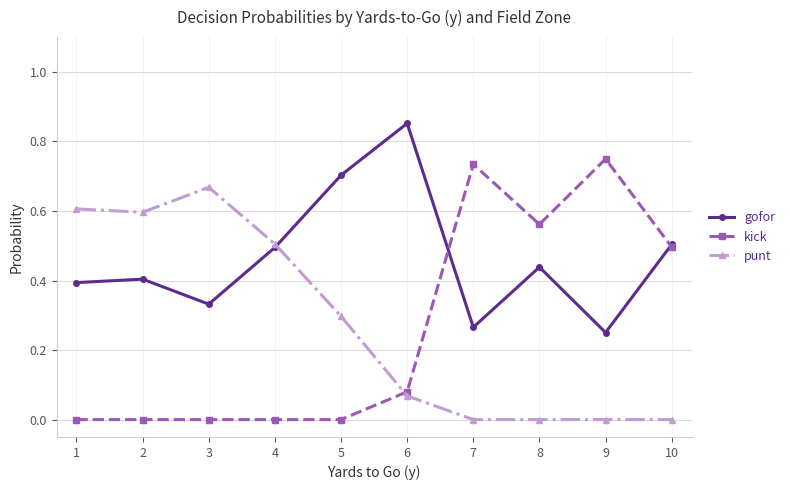

Which label corresponds to the largest value in the chart?

6